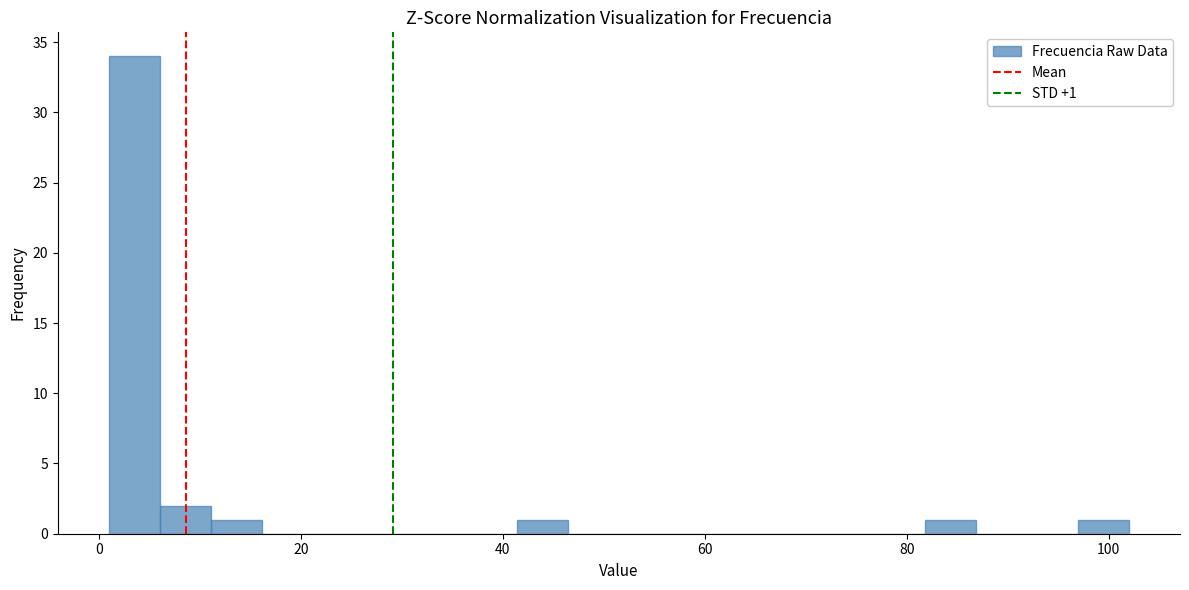

Read against the x-axis, roughly where is the centre of the tallest bar?

4